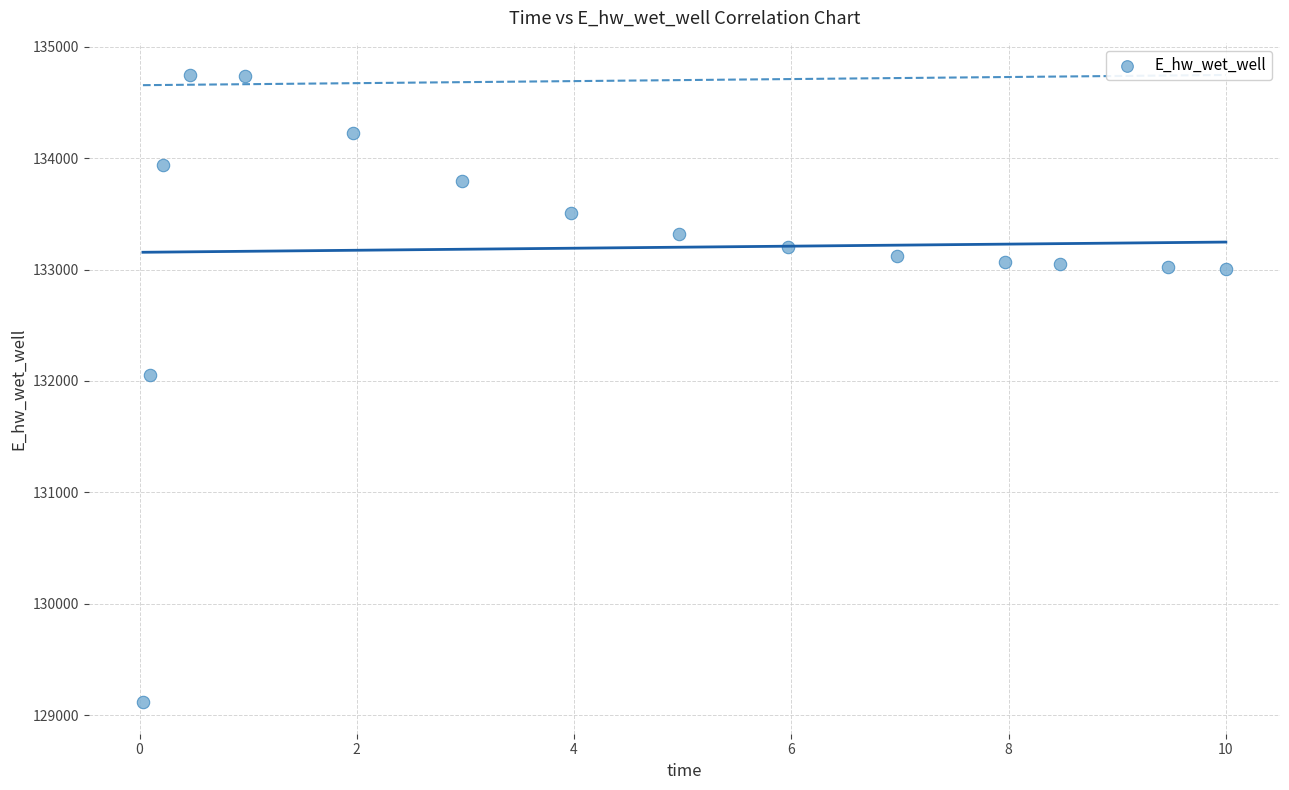

What is the range of Y values (max minus min)?

5633.2